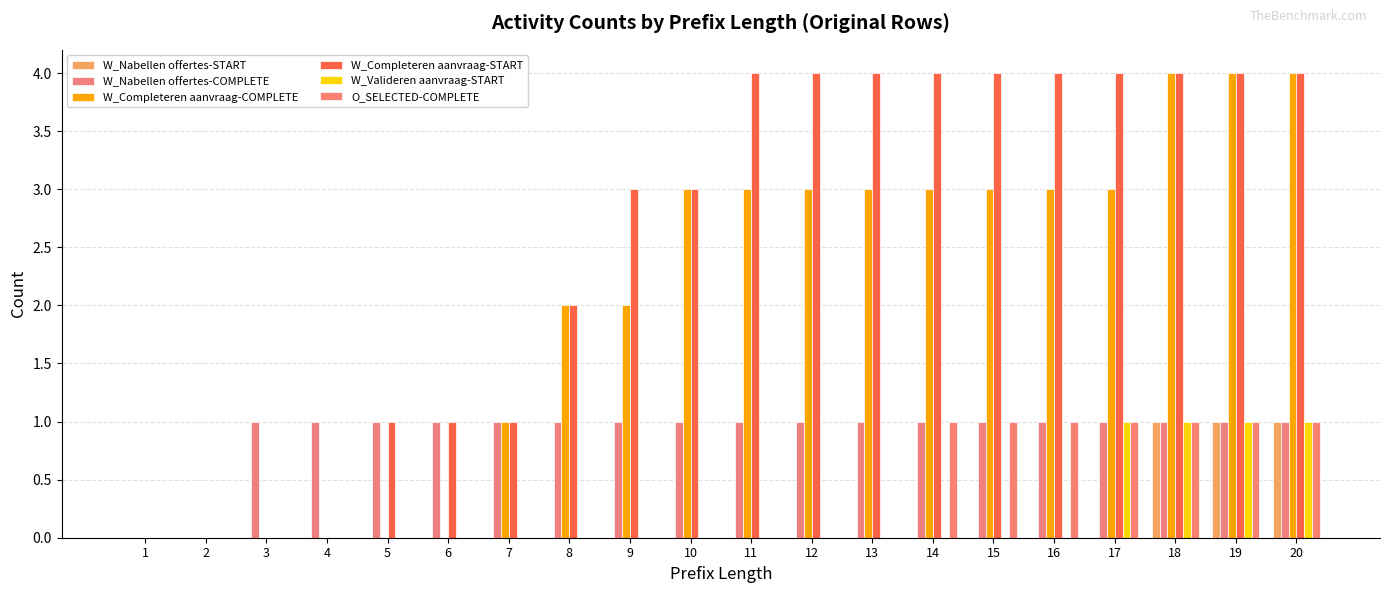

What is the sum of all W_Completeren aanvraag-COMPLETE values?

41